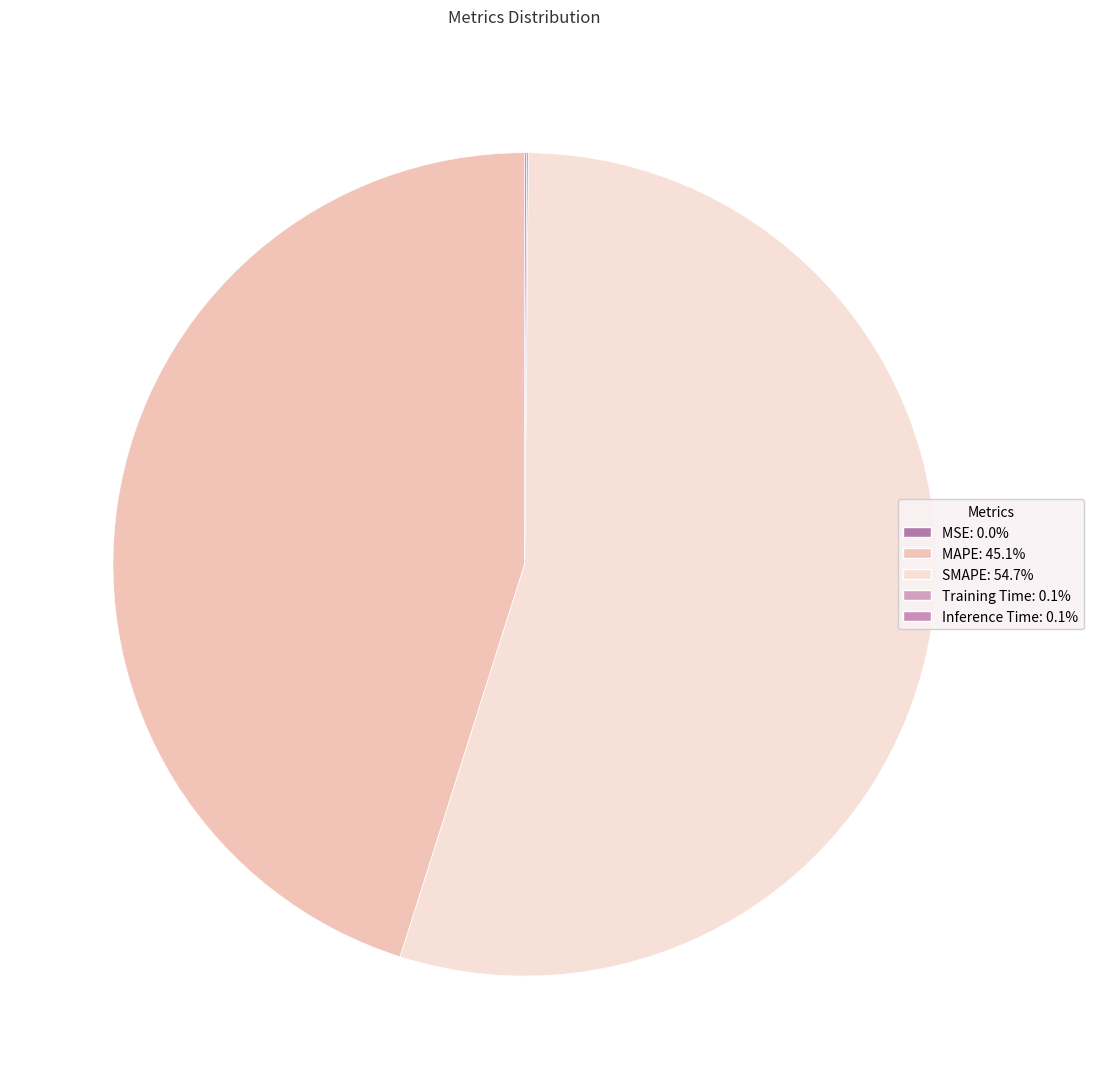

What is the change in value from MSE to MAPE?

+35.2